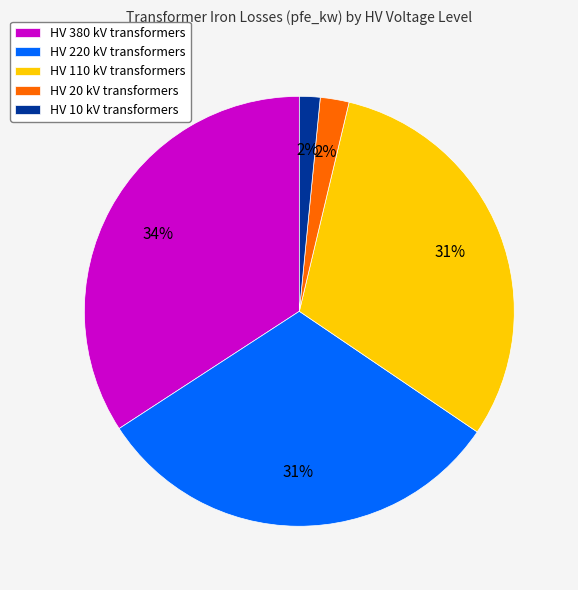

Do HV 10 kV transformers and HV 20 kV transformers together represent more than half of the pie?

No